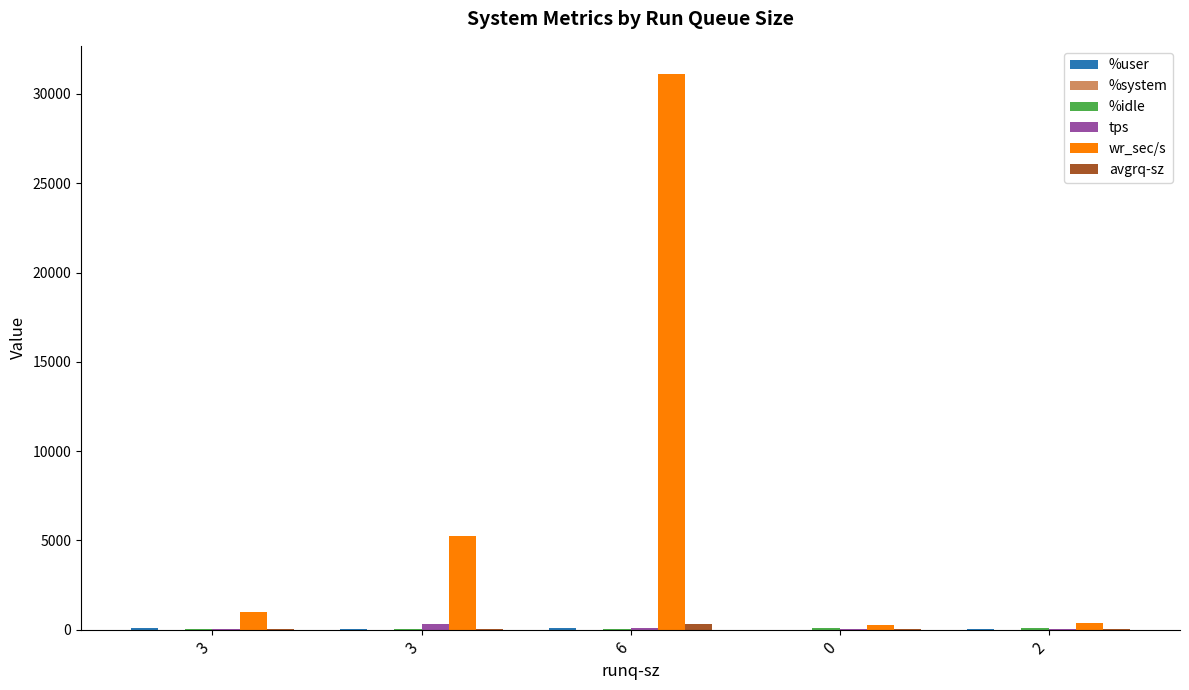

Count the number of categories in the chart.

5